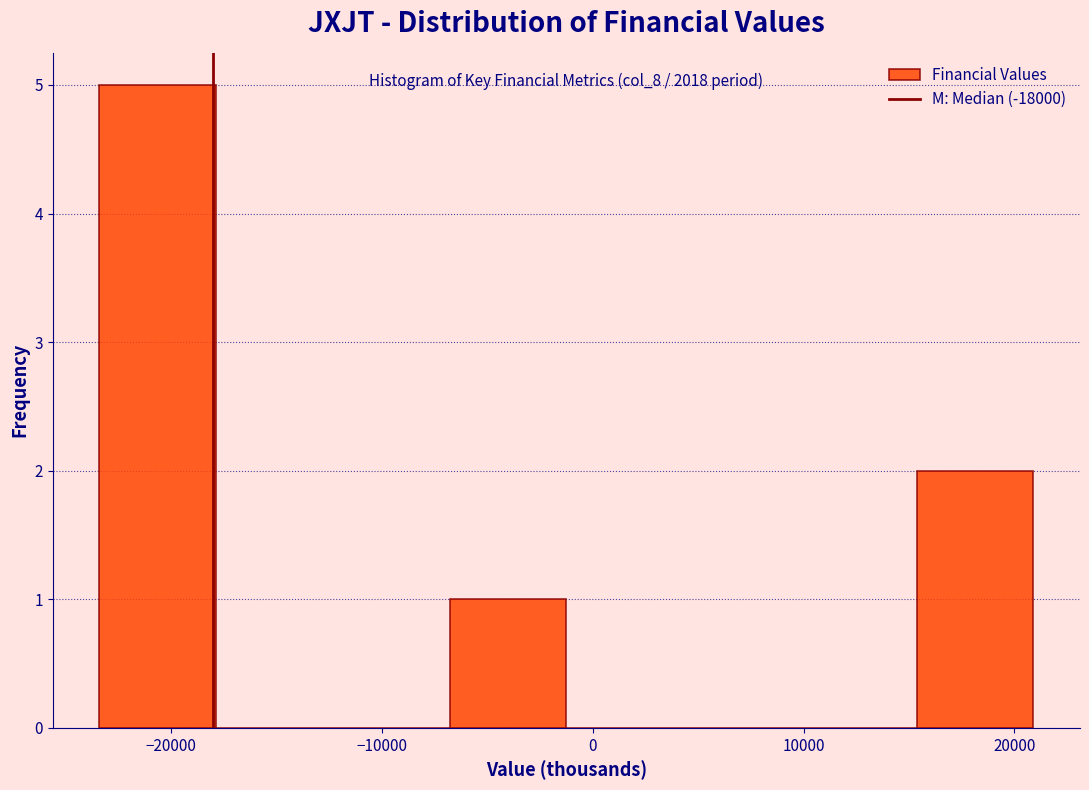

Over which range of the x-axis is the bar tallest?

-23000 to -18000